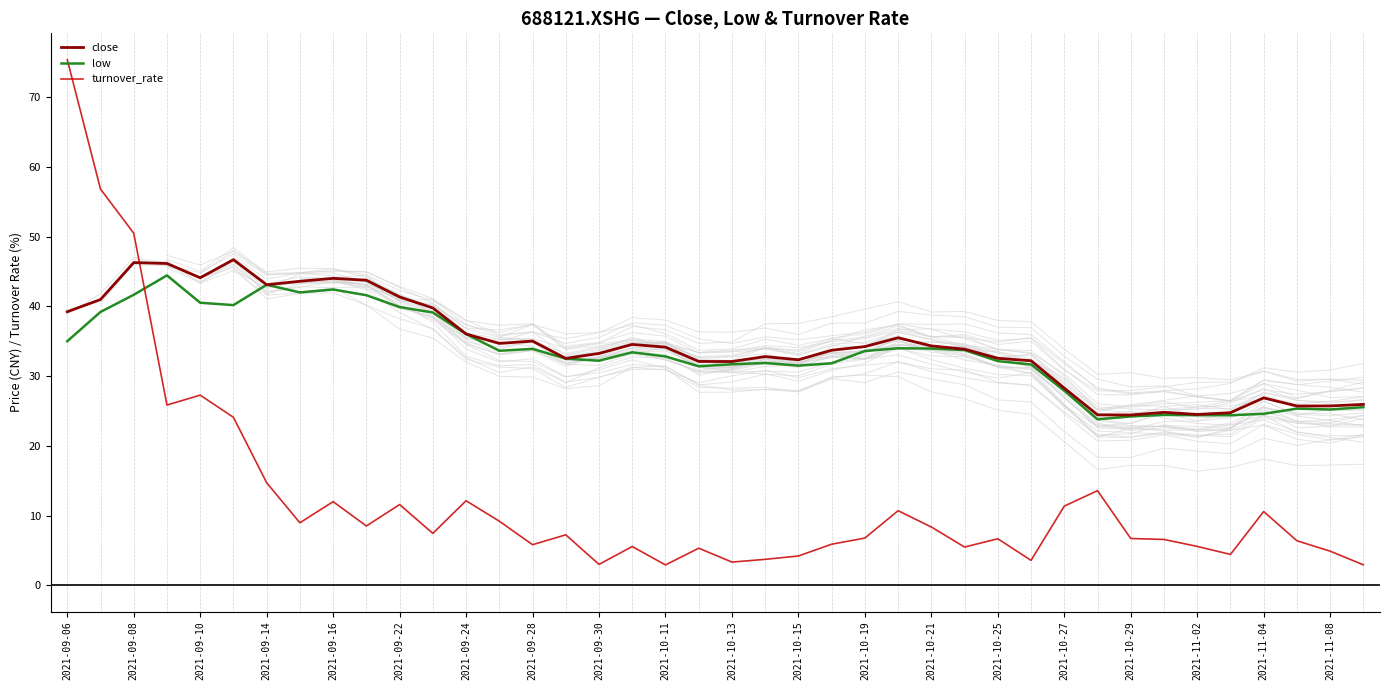

The turnover_rate series shows 4.1 at 2021-10-27. True or false?

False